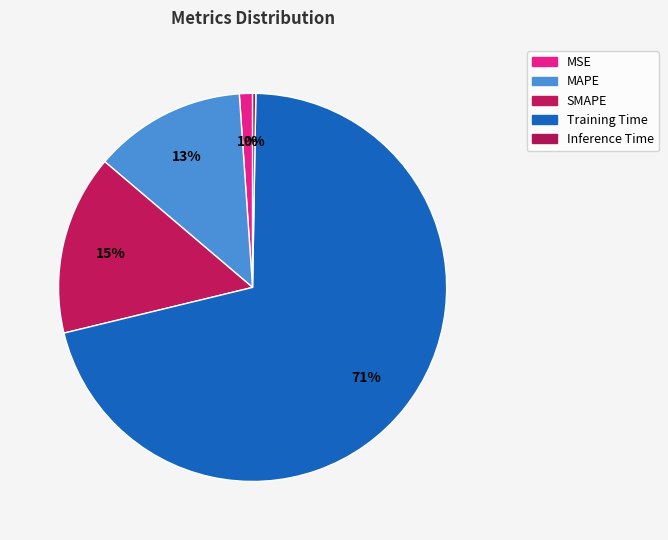

To the nearest percent, what portion does SMAPE represent?

15%